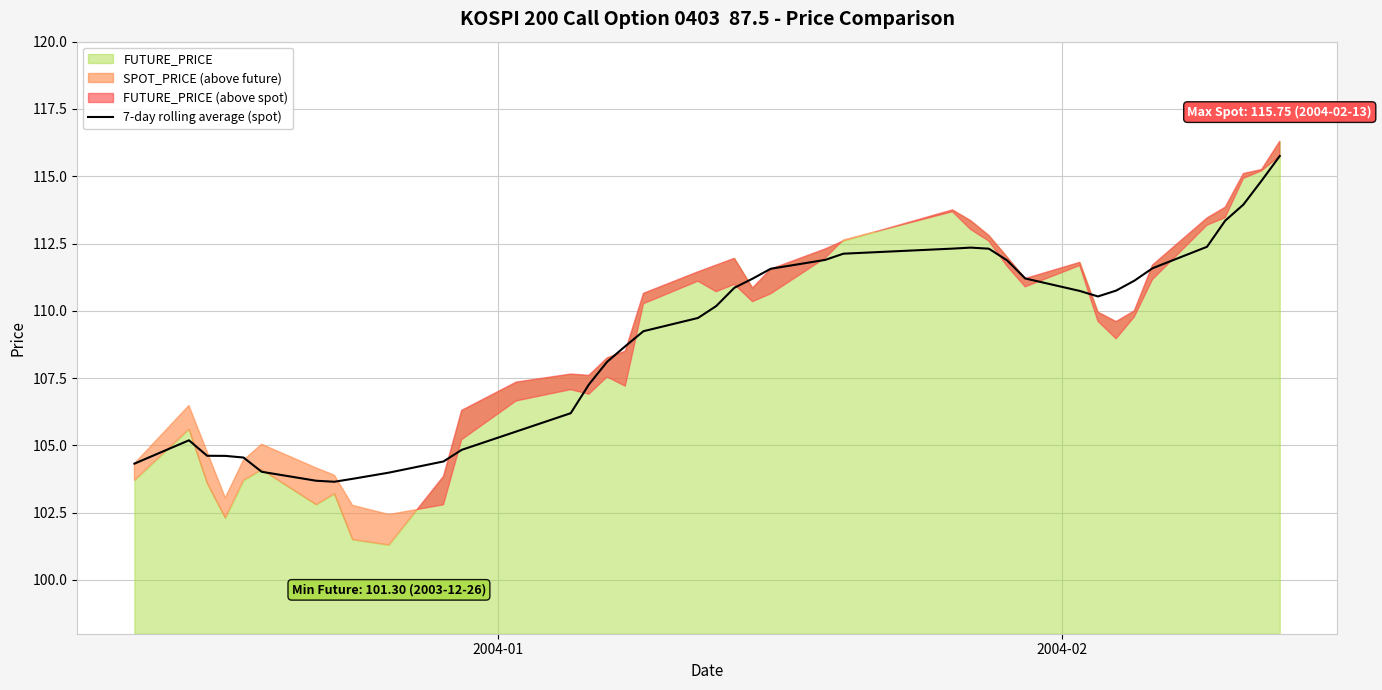

What is the lowest value of the 7-day rolling average (spot) series?

103.6